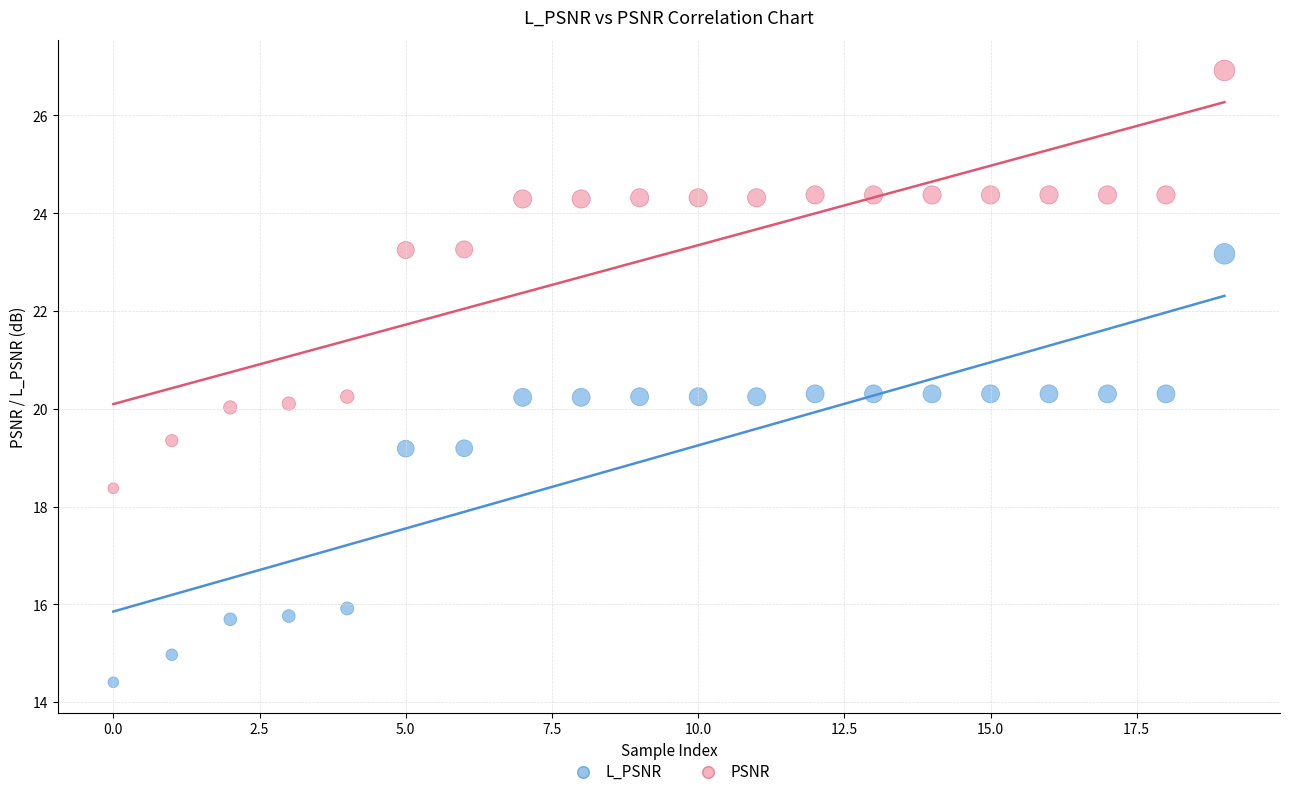

Which series contains the highest Y value?

PSNR